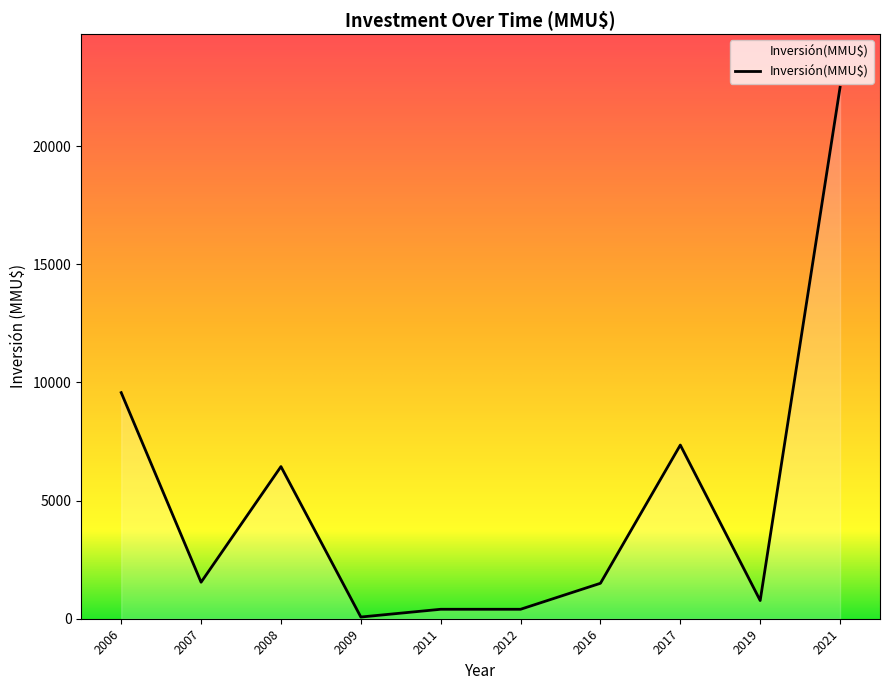

What is the sum of all values?

50532